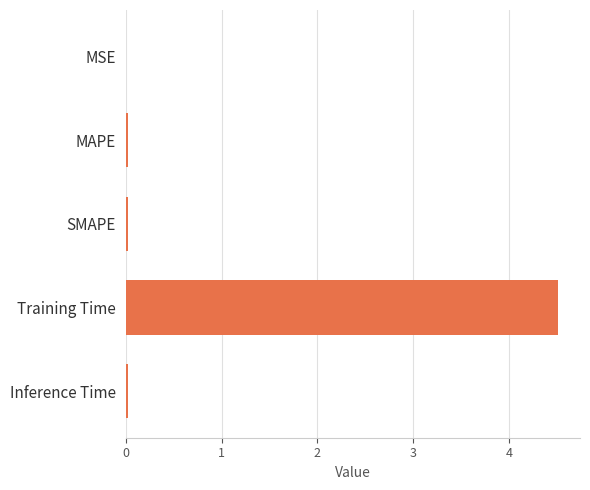

What is the average value?

0.9